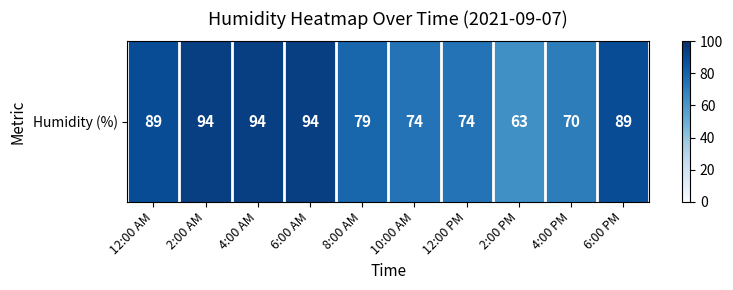

What is the sum of all values?

820